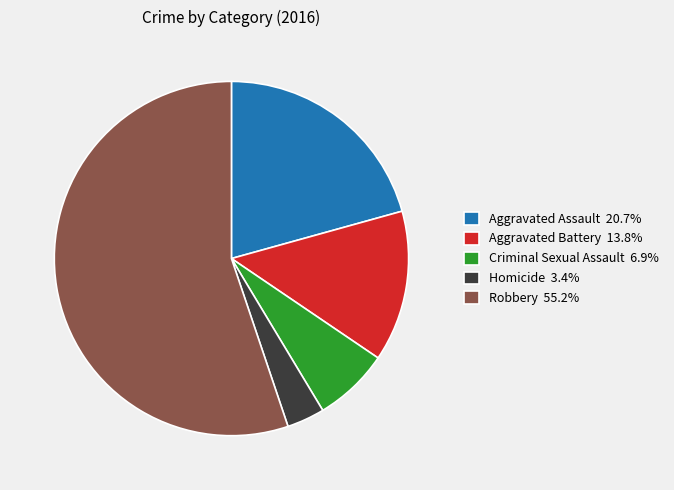

Which category has the smallest portion of the pie?

Homicide